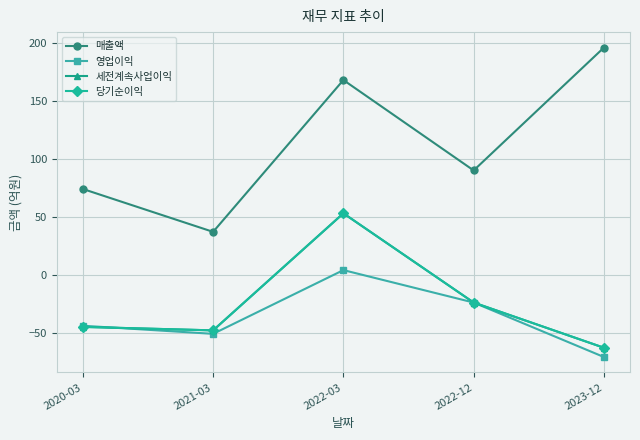

What is the approximate value of 세전계속사업이익 at 2021-03, to the nearest 5?

-50